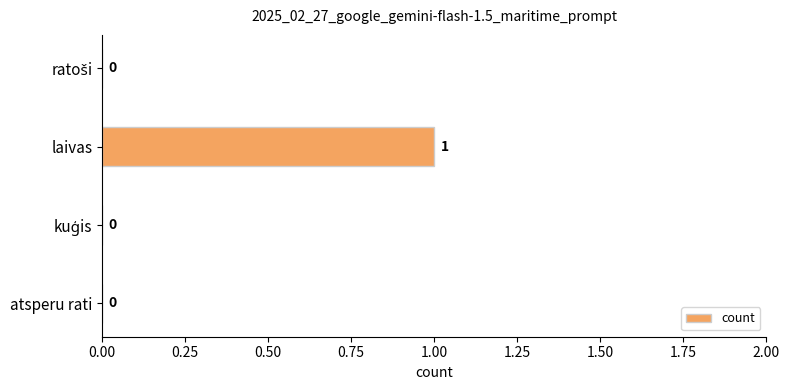

Count the number of values greater than 0.

1